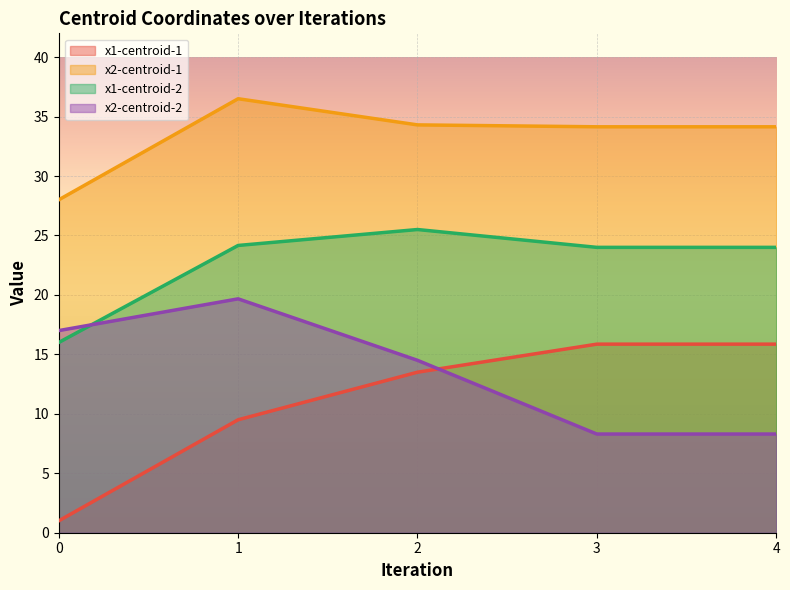

What is the value of the x2-centroid-1 point at the 5th from the left?

34.1